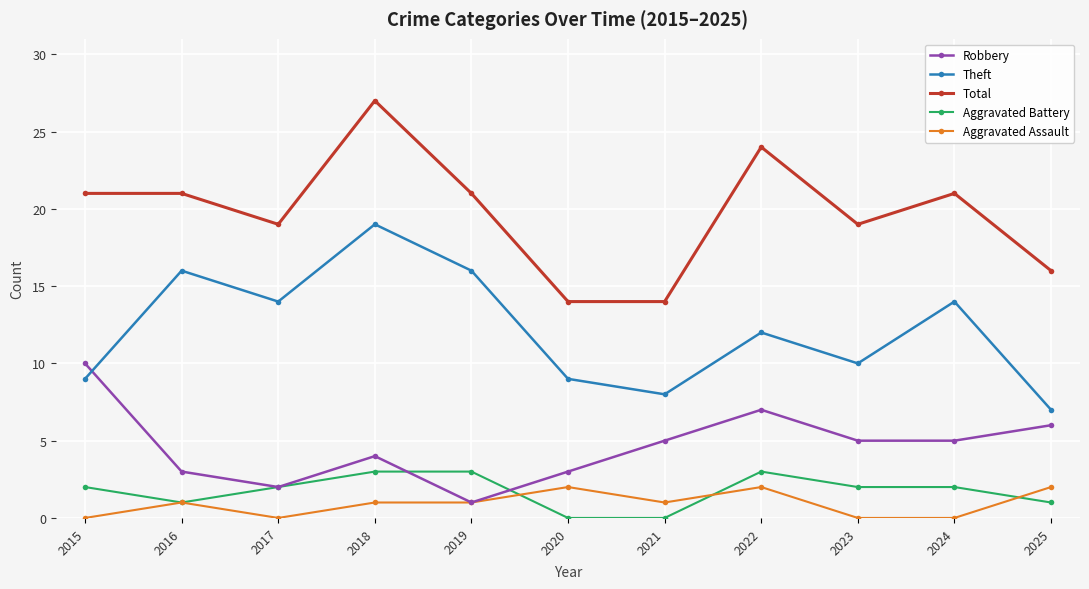

Count the Aggravated Battery values in the range 1 to 3.

9